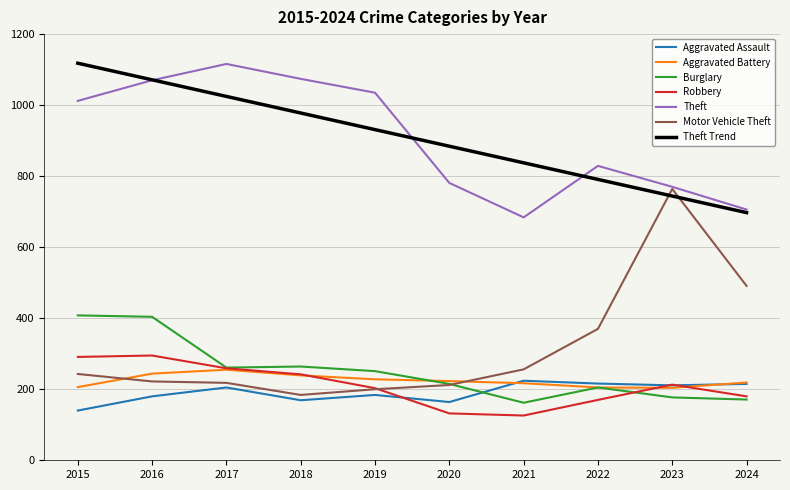

What is the difference between the Burglary values at 2018 and 2019?

13.0